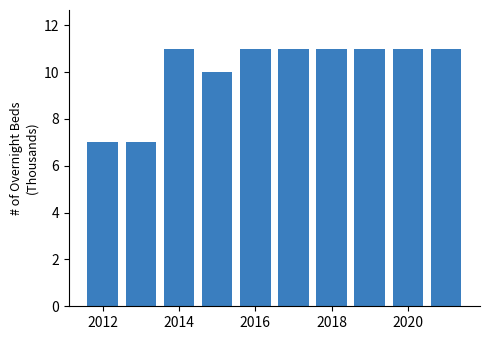

Reading right to left, extract all data points from this chart.

11	11	11	11	11	11	10	11	7	7